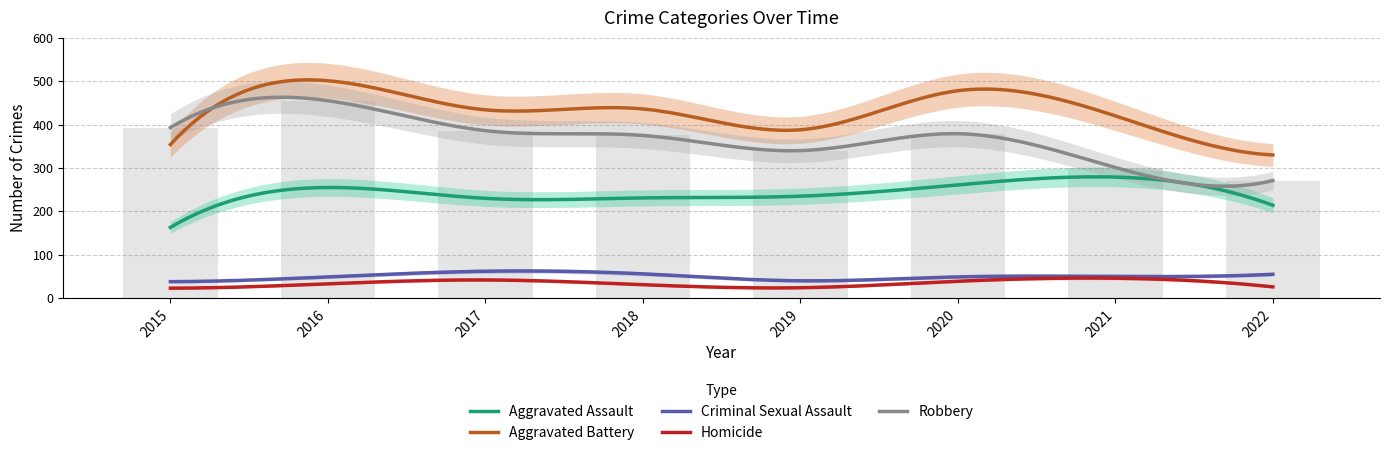

Reading right to left, list all the values displayed in this chart.

Aggravated Assault: 2022=214	2021=279	2020=261	2019=235	2018=231	2017=230	2016=255	2015=163
Aggravated Battery: 2022=330	2021=420	2020=478	2019=388	2018=436	2017=434	2016=501	2015=354
Criminal Sexual Assault: 2022=55	2021=50	2020=49	2019=40	2018=56	2017=62	2016=49	2015=38
Homicide: 2022=26	2021=46	2020=39	2019=24	2018=31	2017=42	2016=33	2015=23
Robbery: 2022=271	2021=301	2020=379	2019=340	2018=375	2017=386	2016=455	2015=393